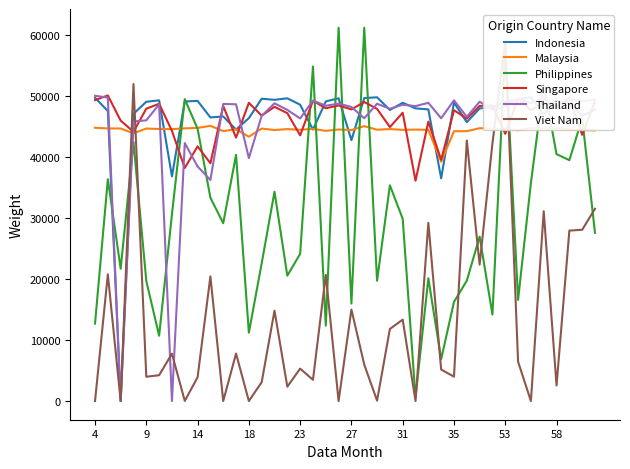

List the series in order of their peak value, lowest first.

Malaysia, Indonesia, Thailand, Singapore, Viet Nam, Philippines